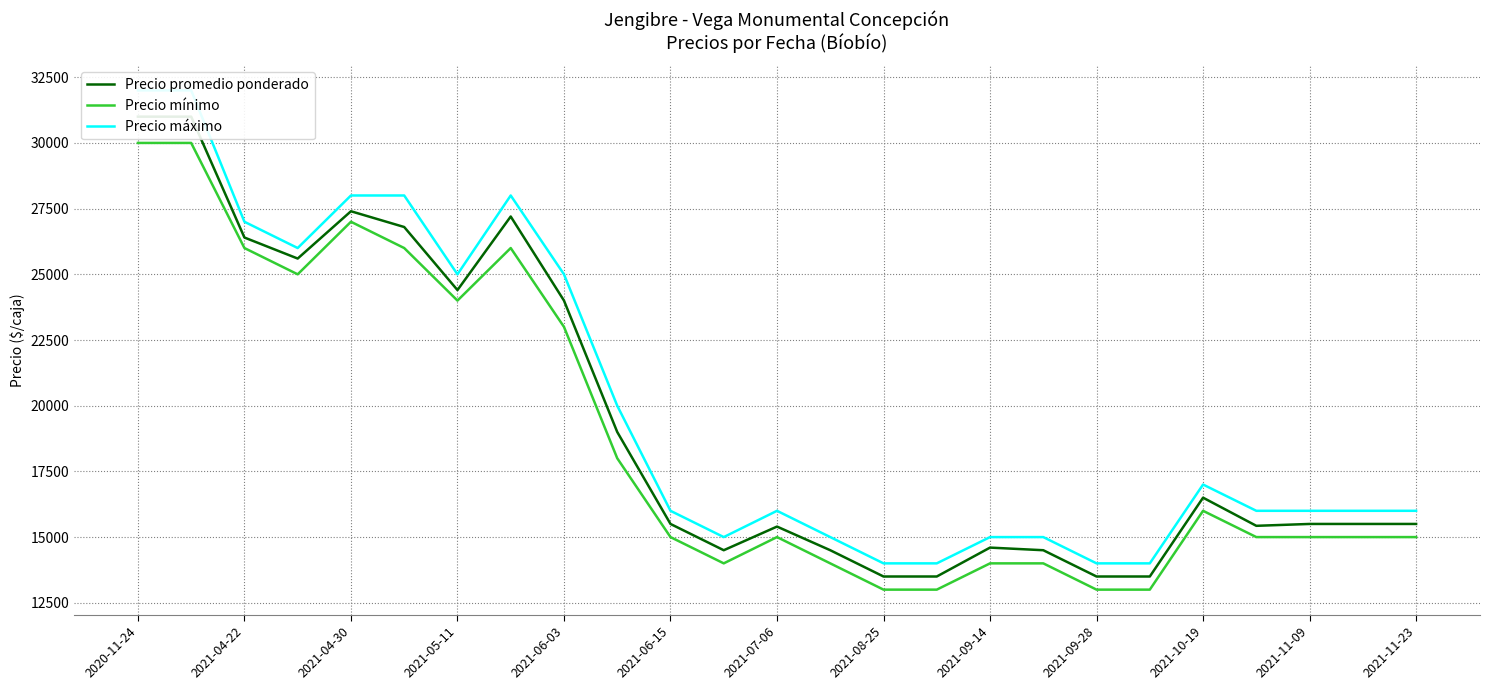

What is the minimum value for Precio mínimo?

13000